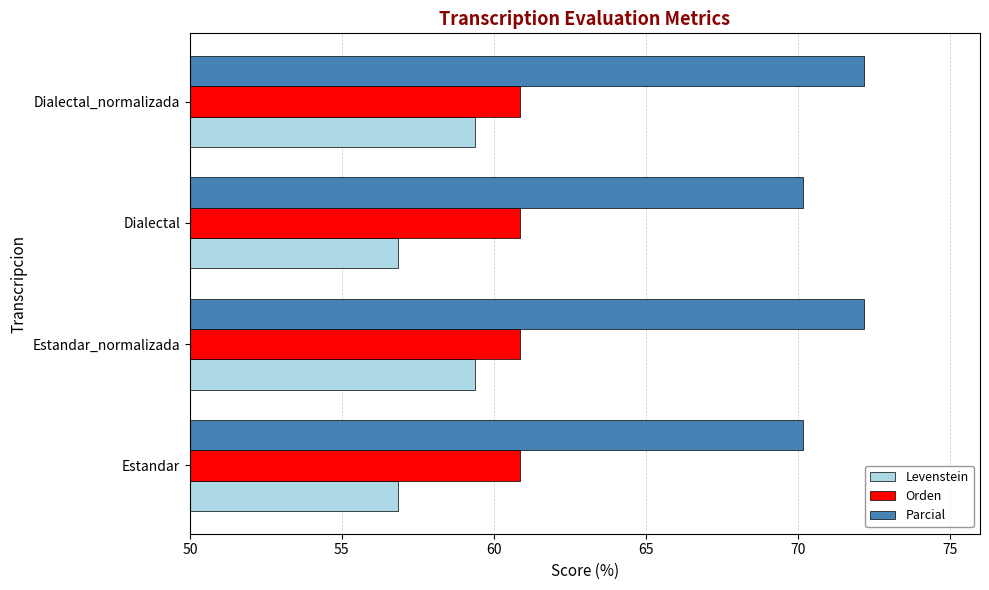

What is the sum of all Orden values?

243.5